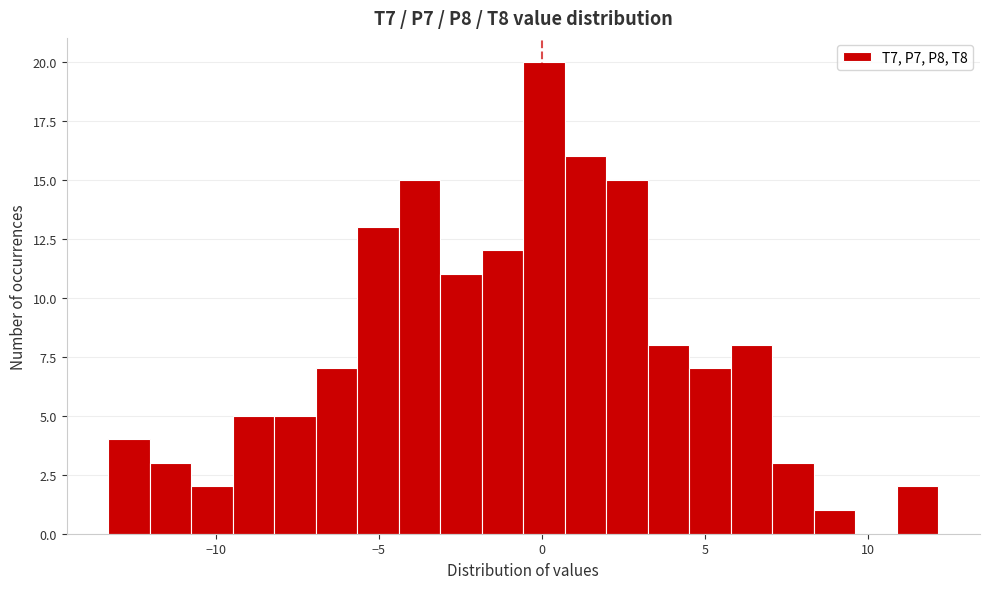

Around what value on the x-axis is the tallest bar? Give the approximate position of its centre, as read against the axis.

0.0